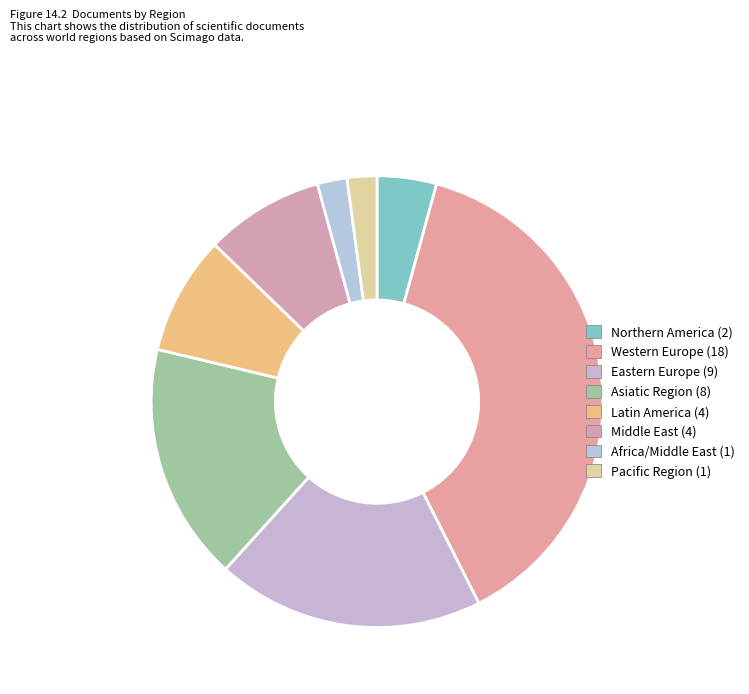

How many segments does this pie chart have?

8